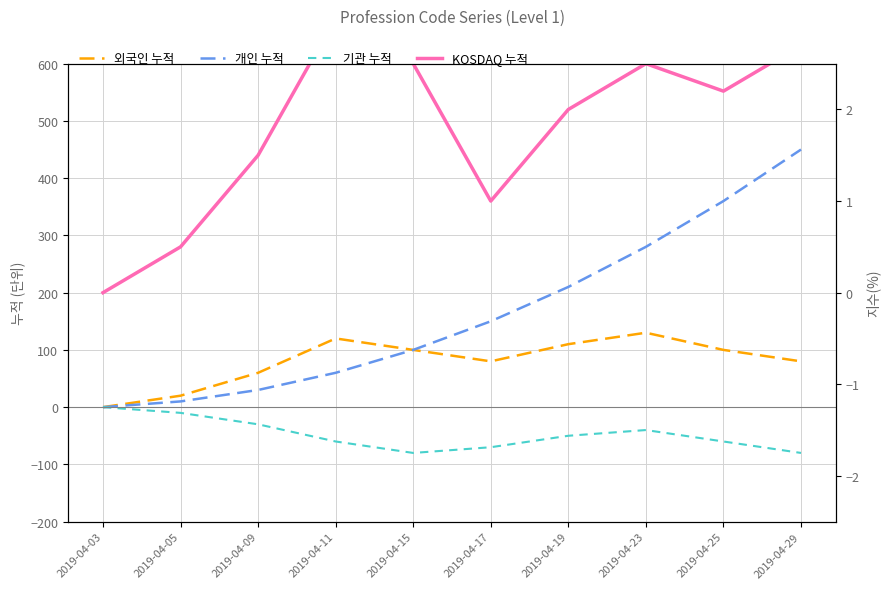

Which category has the highest value across all series?

2019-04-29